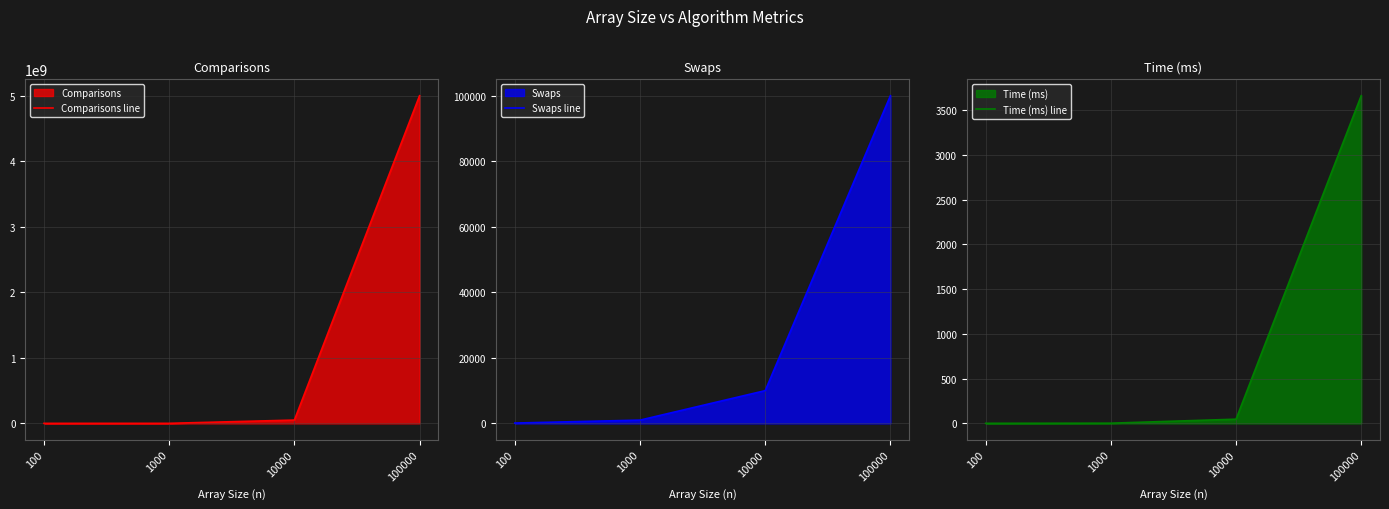

True or false: Comparisons line has more than 1 interior local peaks.

False